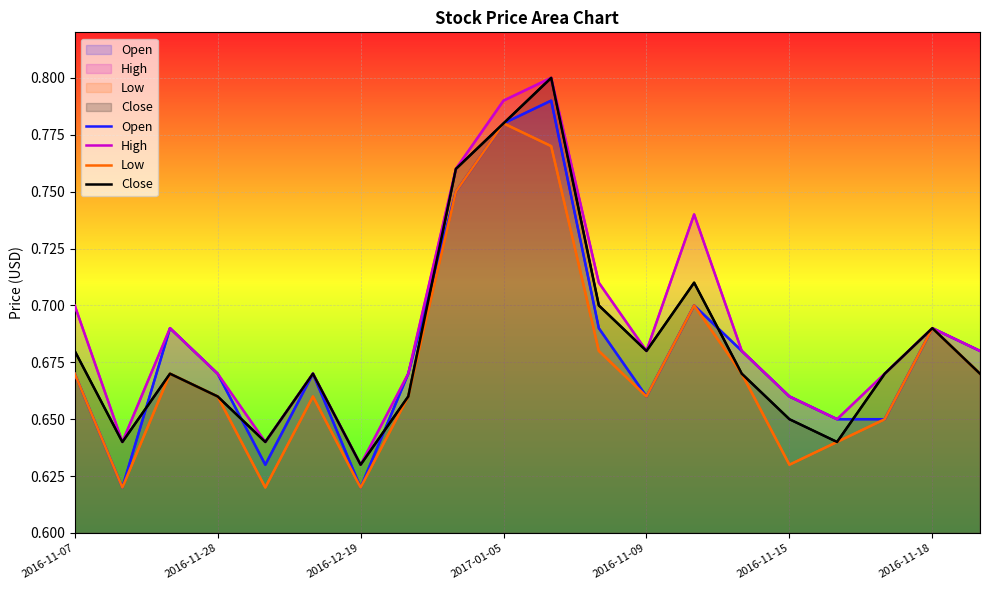

Which series has the largest range (max minus min)?

Open